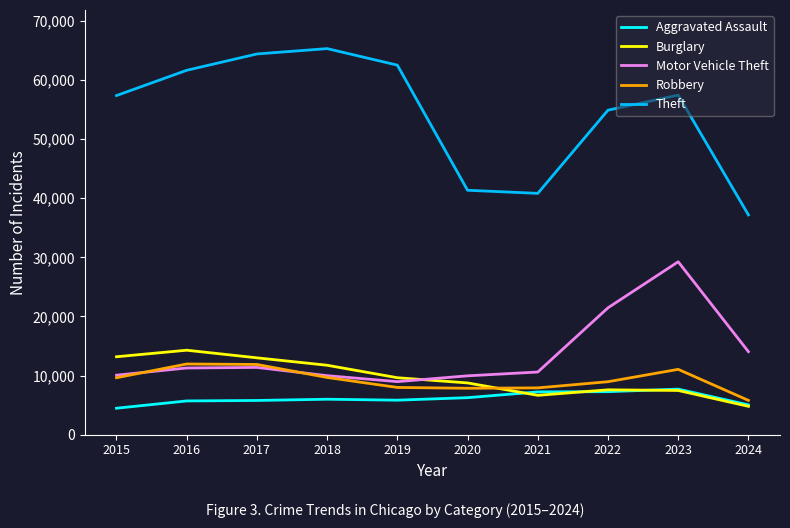

What is the smallest value displayed?

4480